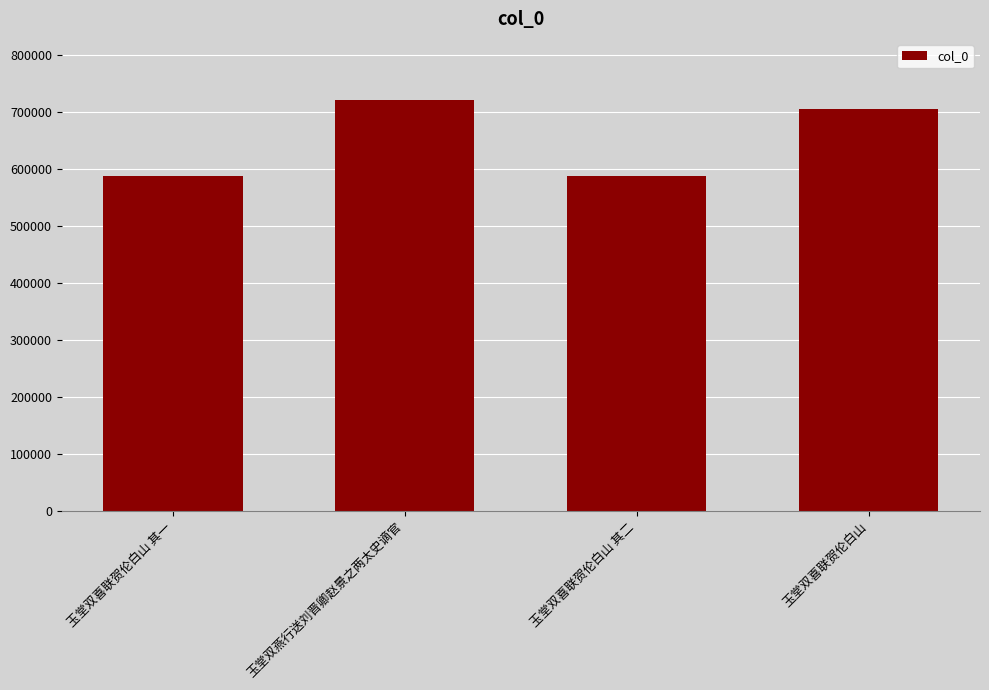

At which label is the value closest to 653803?

玉堂双喜联贺伦白山